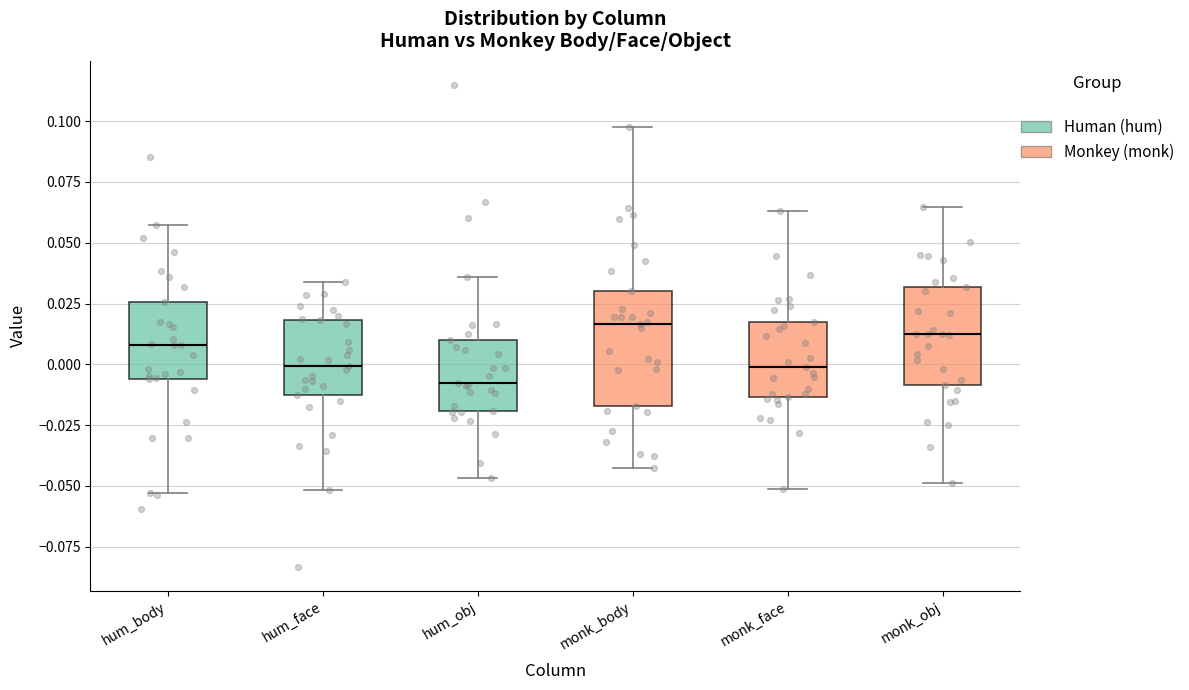

Reading left to right, read every box against the y-axis: the position of its median line, the range the box covers, and the ends of its whiskers. The values are not printed on the chart, so give them approximately, as read against the axis.

hum_body: median 0.010, box -0.005 to 0.025, whiskers -0.055 to 0.055
hum_face: median 0.000, box -0.015 to 0.020, whiskers -0.050 to 0.035
hum_obj: median -0.010, box -0.020 to 0.010, whiskers -0.045 to 0.035
monk_body: median 0.015, box -0.015 to 0.030, whiskers -0.040 to 0.100
monk_face: median 0.000, box -0.015 to 0.020, whiskers -0.050 to 0.065
monk_obj: median 0.015, box -0.010 to 0.030, whiskers -0.050 to 0.065